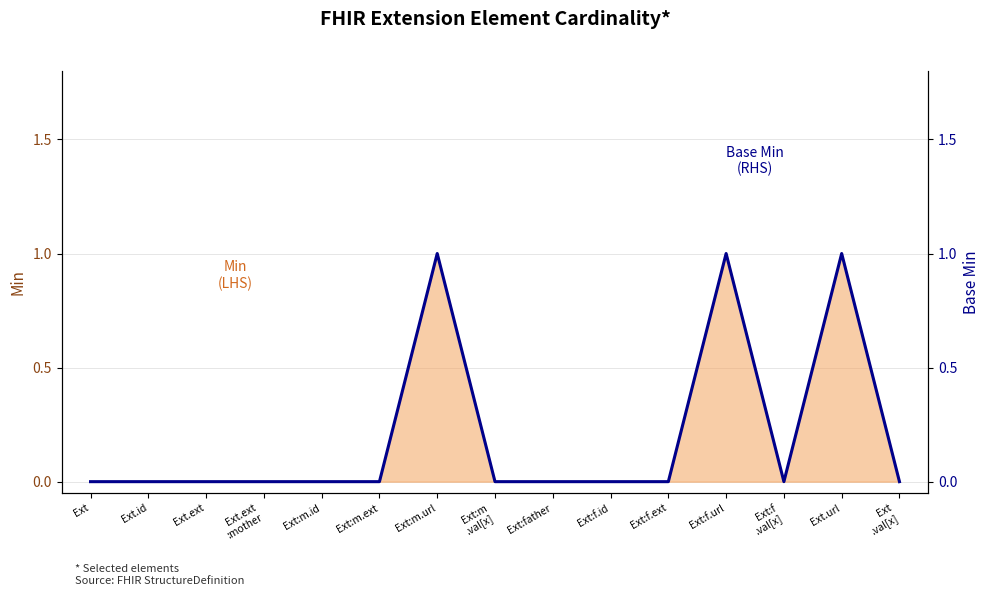

Is it true that the value at Ext.id is 0?

False